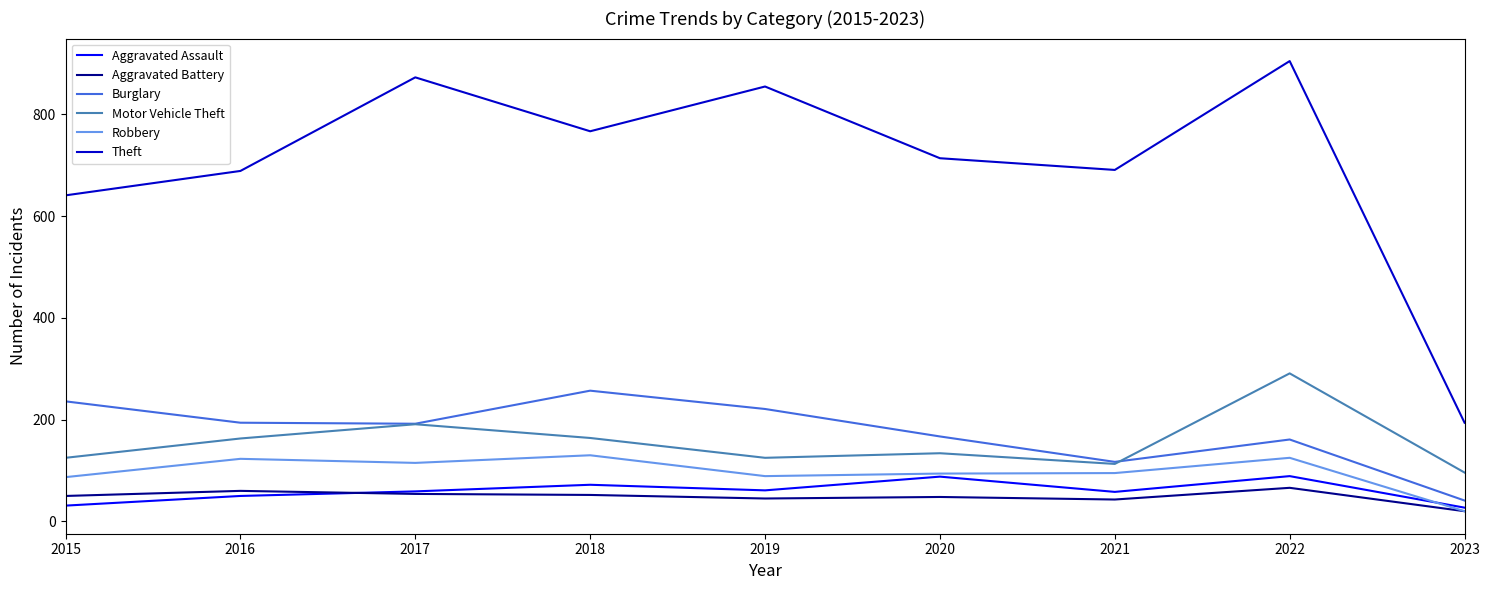

At how many categories does at least one series exceed 188?

9